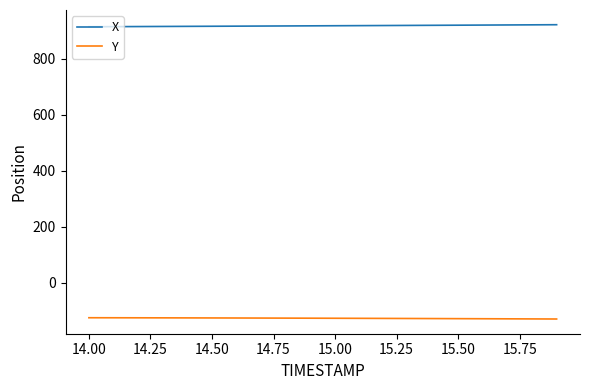

True or false: X and Y cross at least once.

False